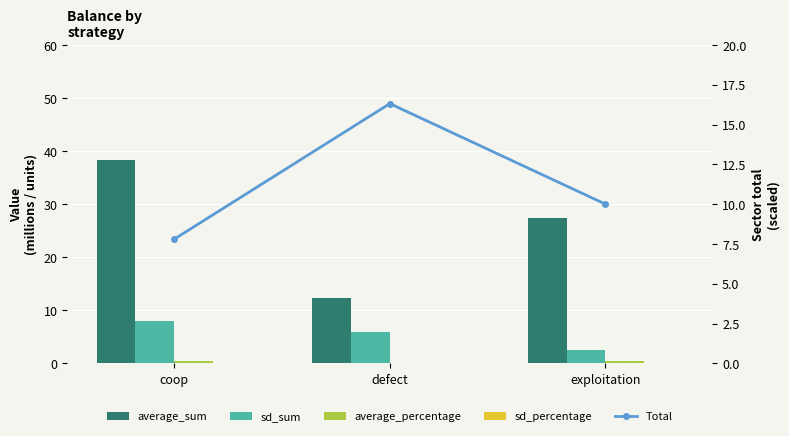

Read the Total value at exploitation.

10.0